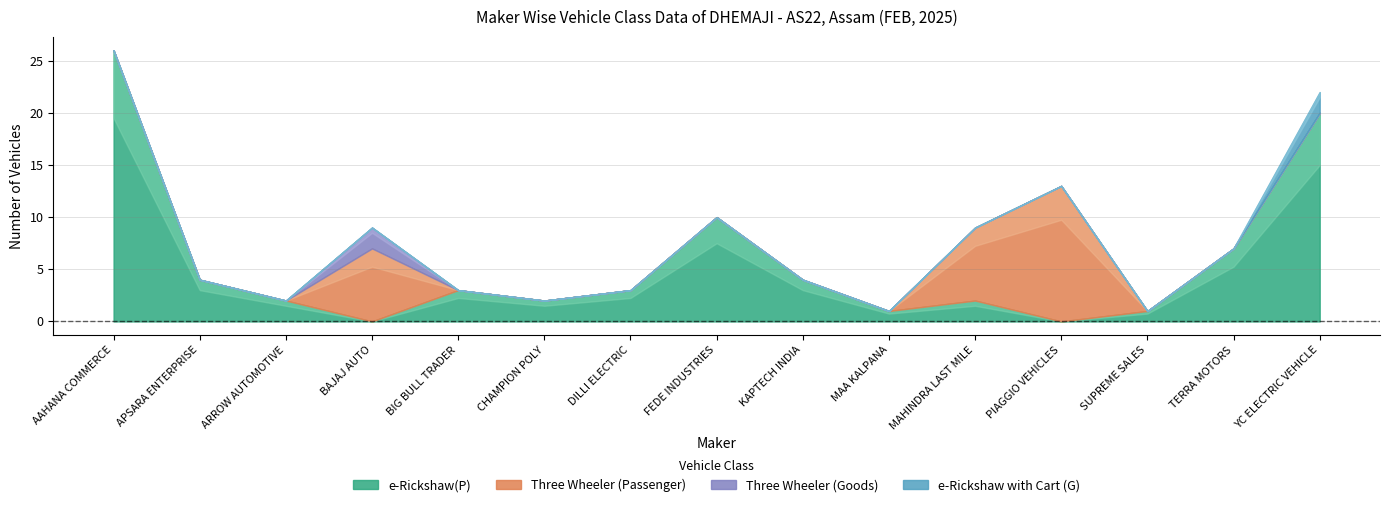

How many data points in e-Rickshaw with Cart (G) are above 0?

1